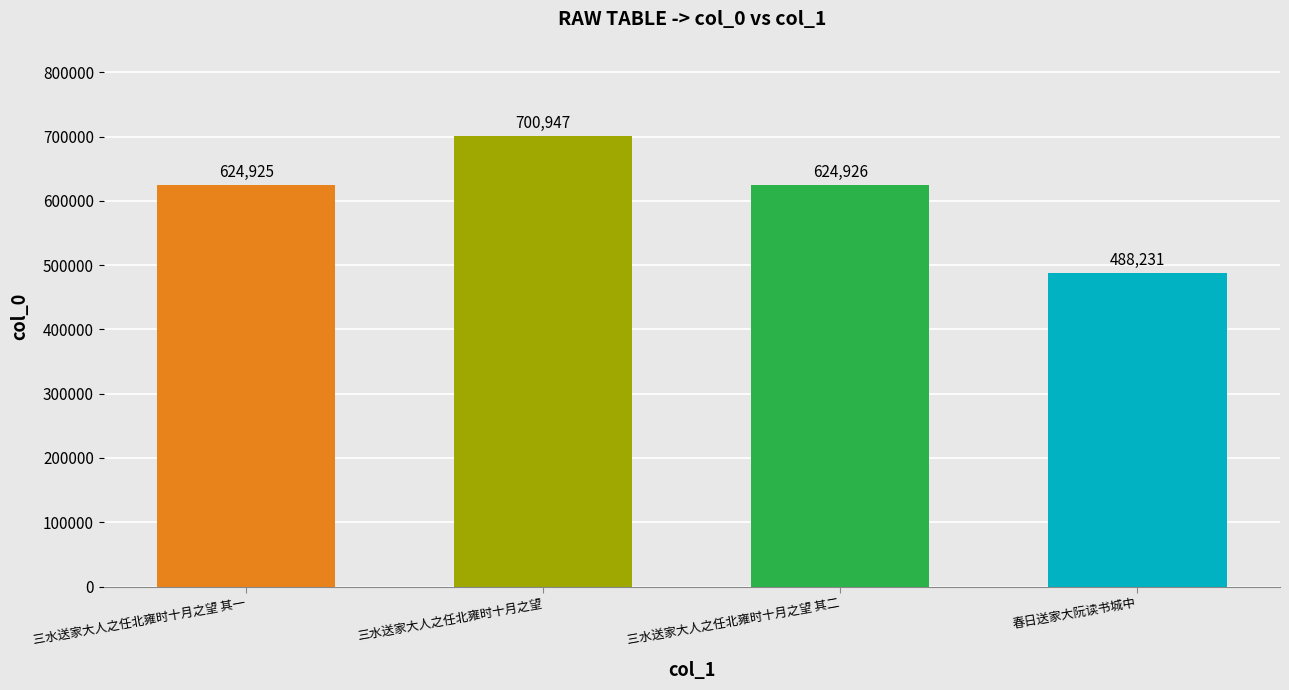

What is the ratio of the value at 春日送家大阮读书城中 to the value at 三水送家大人之任北雍时十月之望 其二?

0.8